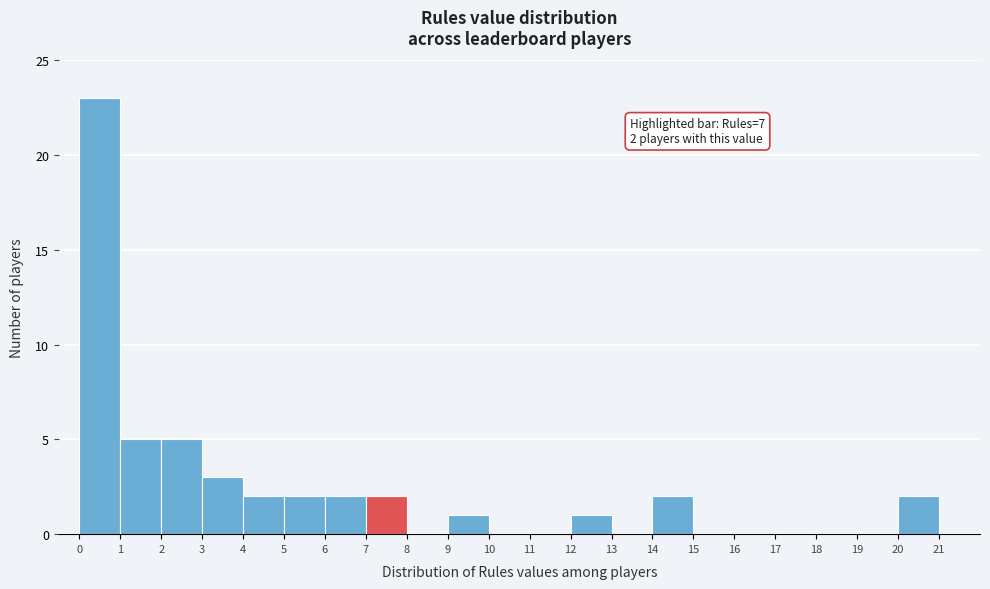

Which range on the x-axis has the tallest bar?

0 to 1